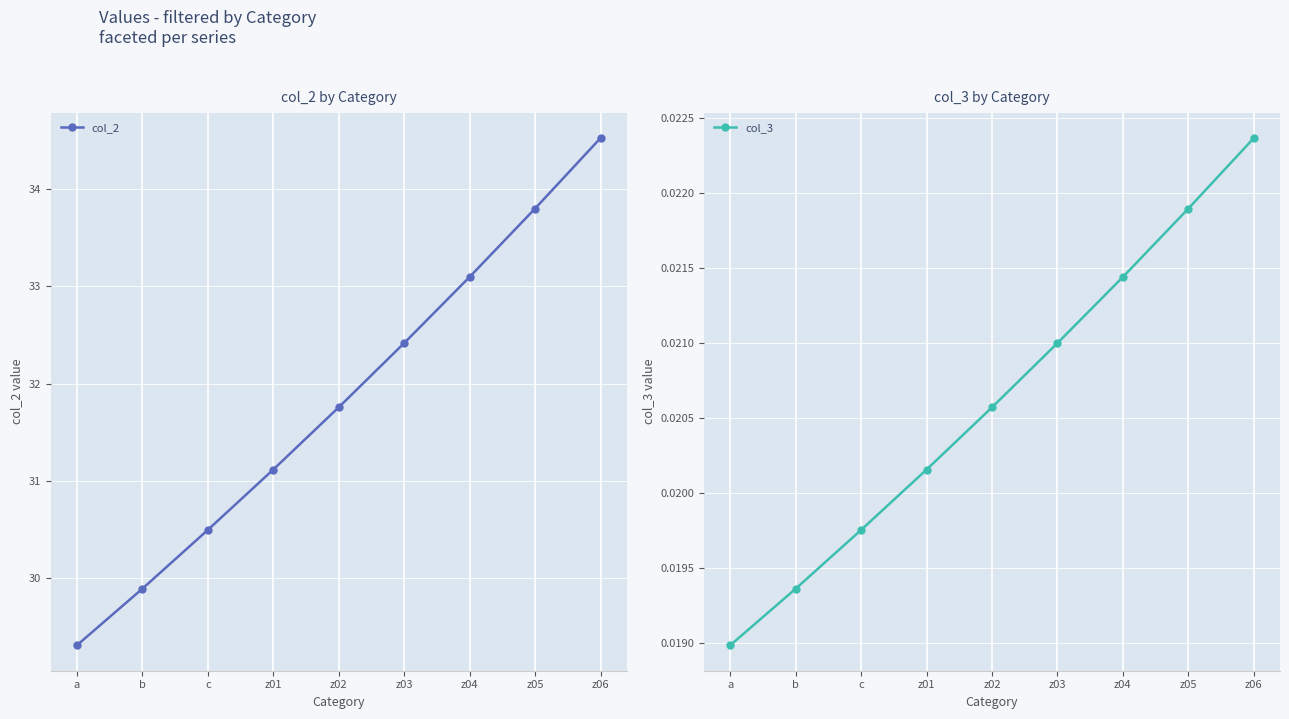

Where does the col_2 series first go above 31?

z01